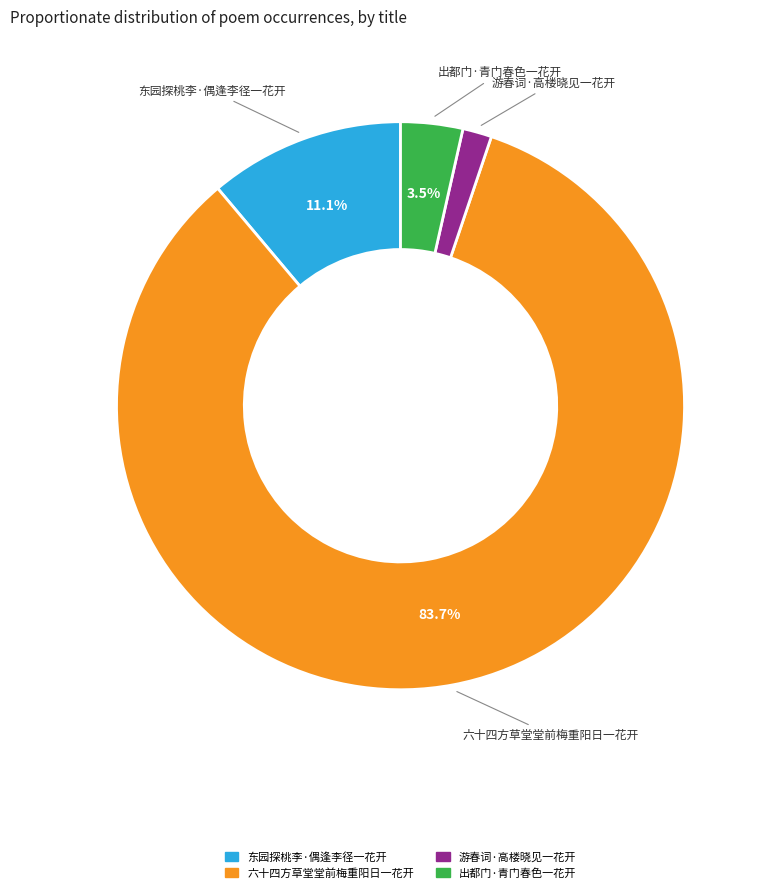

Which category has the smallest portion of the pie?

游春词·高楼晓见一花开